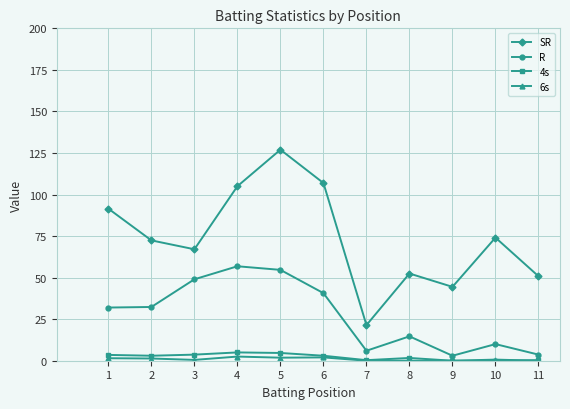

What is the sum of all 4s values?

25.2